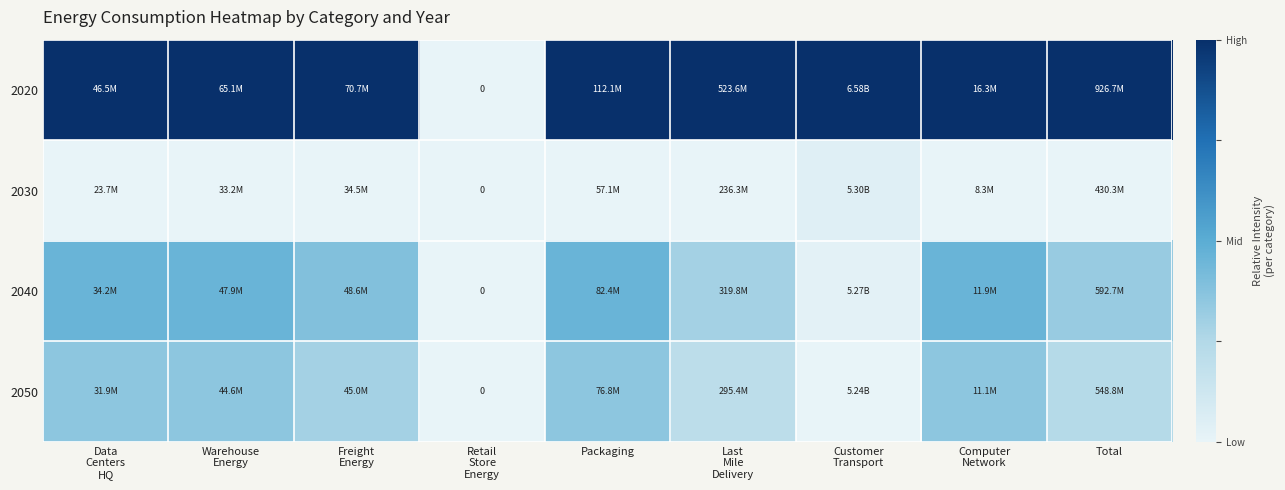

The 2020 series shows 1.8 at Total. True or false?

False